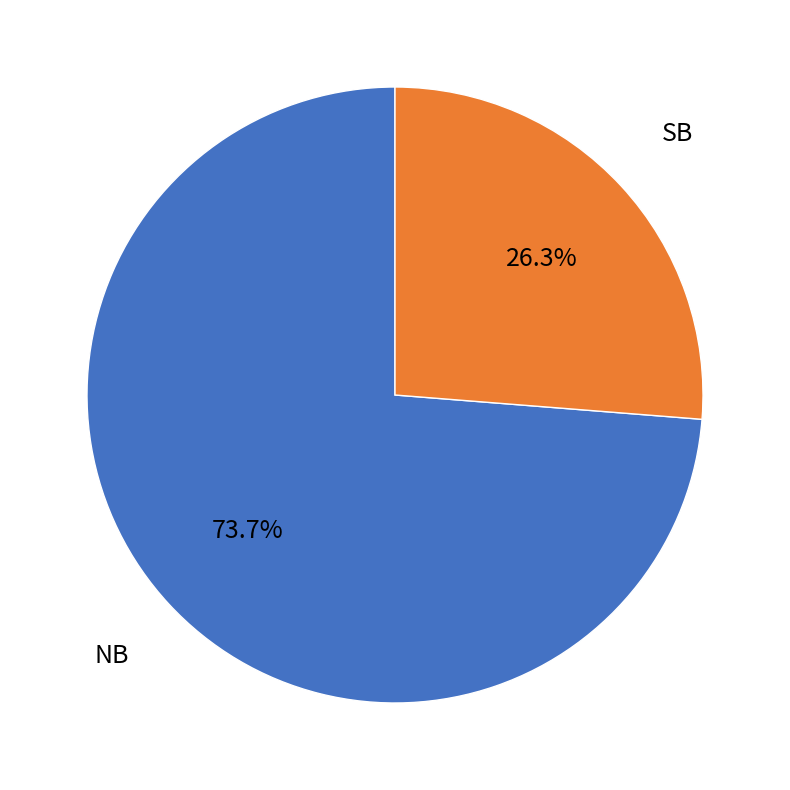

Does any single category account for the majority?

Yes